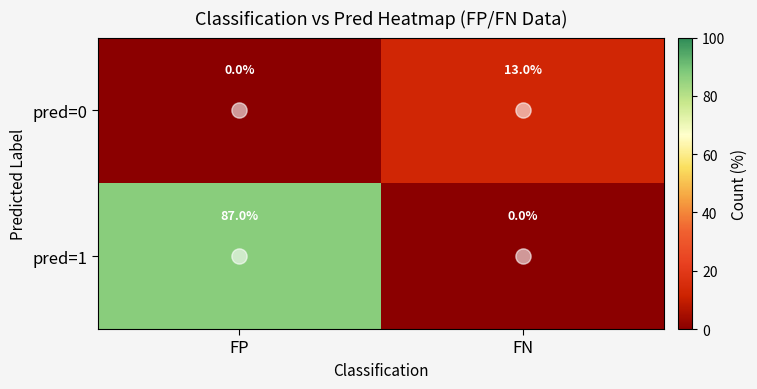

The value of pred=0 at FN is 20. True or false?

False